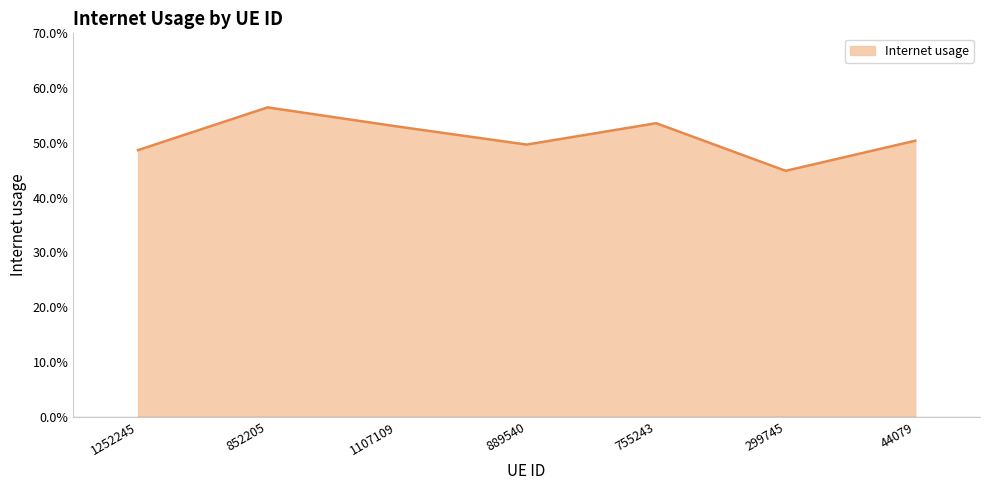

Where is the data nearest to the value 0?

299745